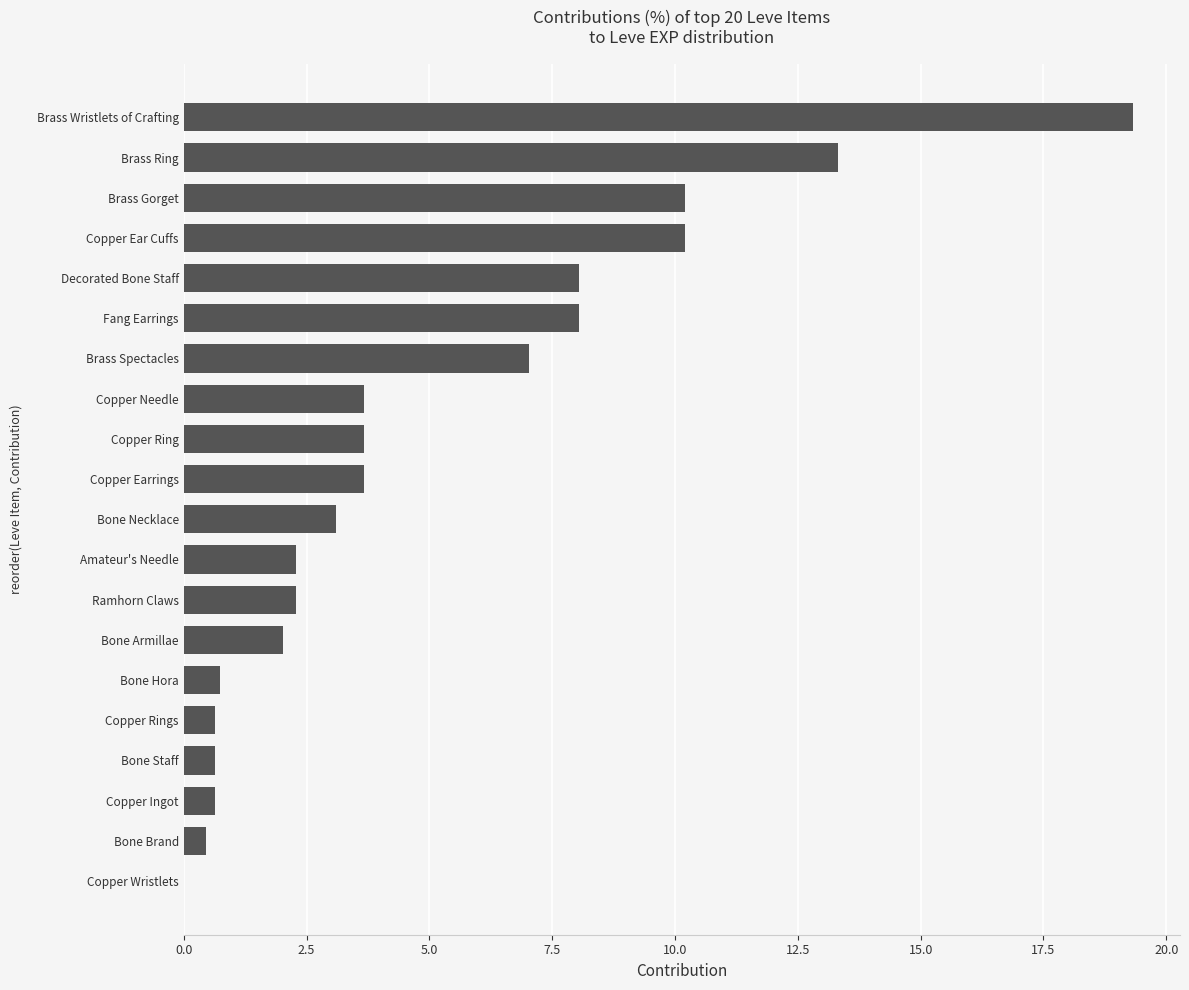

True or false: the data shows 3.5 at Ramhorn Claws.

False